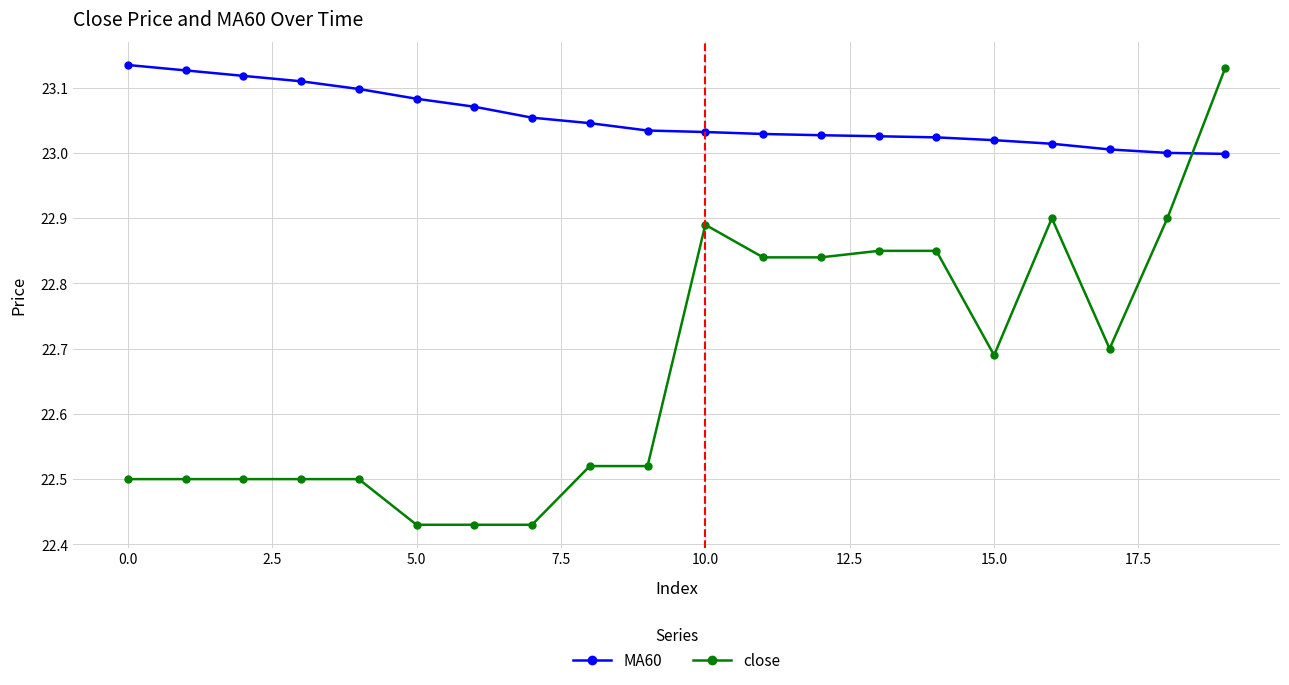

How many intersections are there between MA60 and close?

1